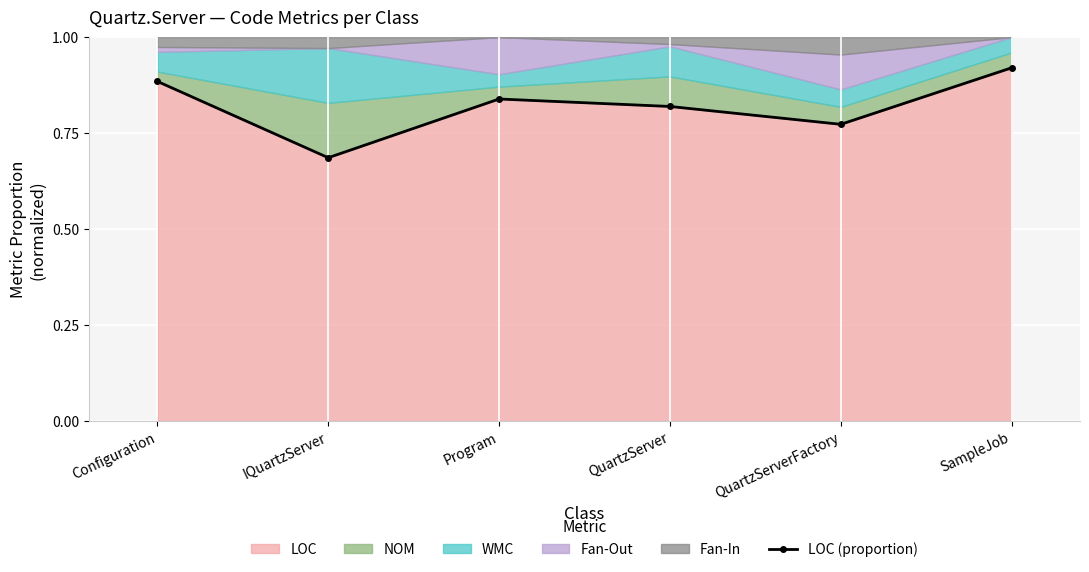

Which category has the highest value across all series?

SampleJob